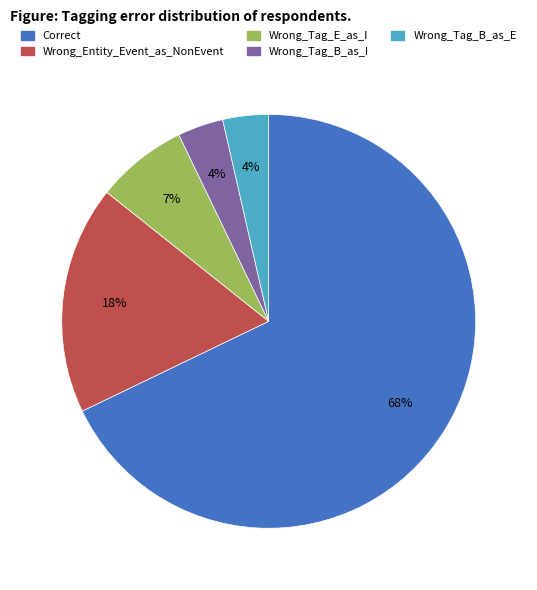

Which category has the biggest portion of the pie?

Correct